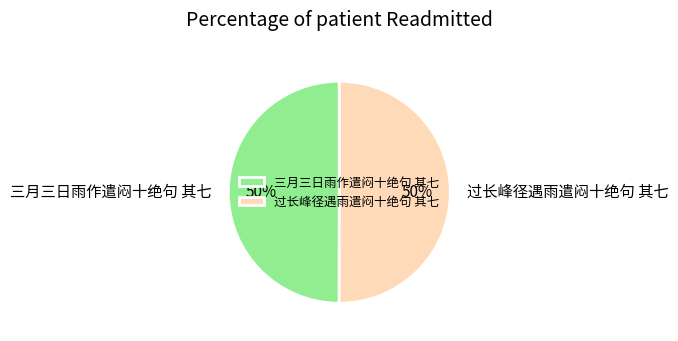

To the nearest percent, what is the average slice percentage?

50%